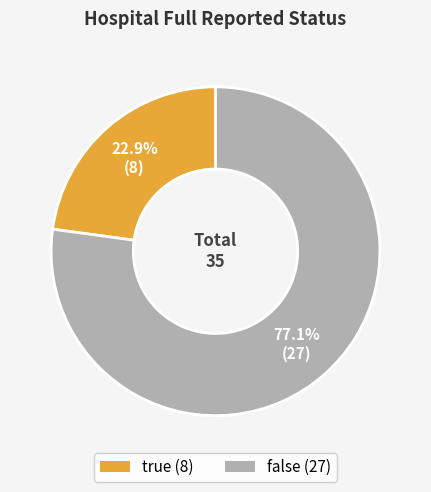

To the nearest percent, what percentage of the pie is false?

77%